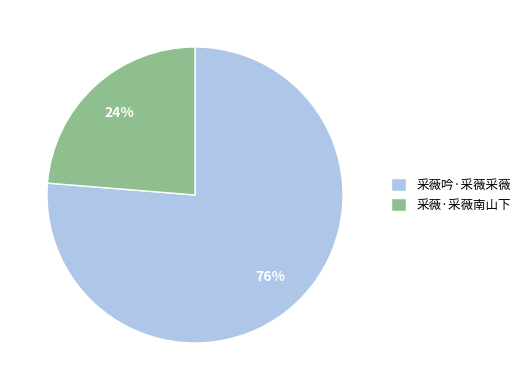

Do 采薇·采薇南山下 and 采薇吟·采薇采薇 together represent more than half of the pie?

Yes